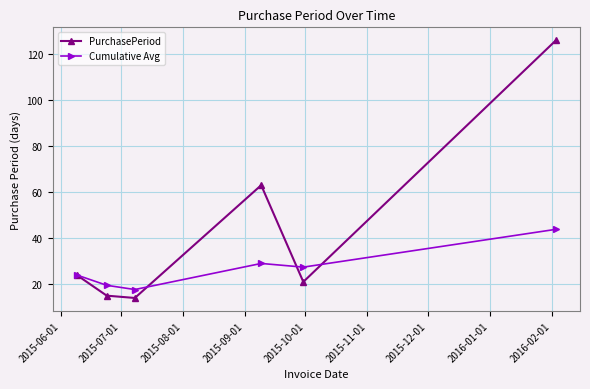

How many series are shown in this chart?

2